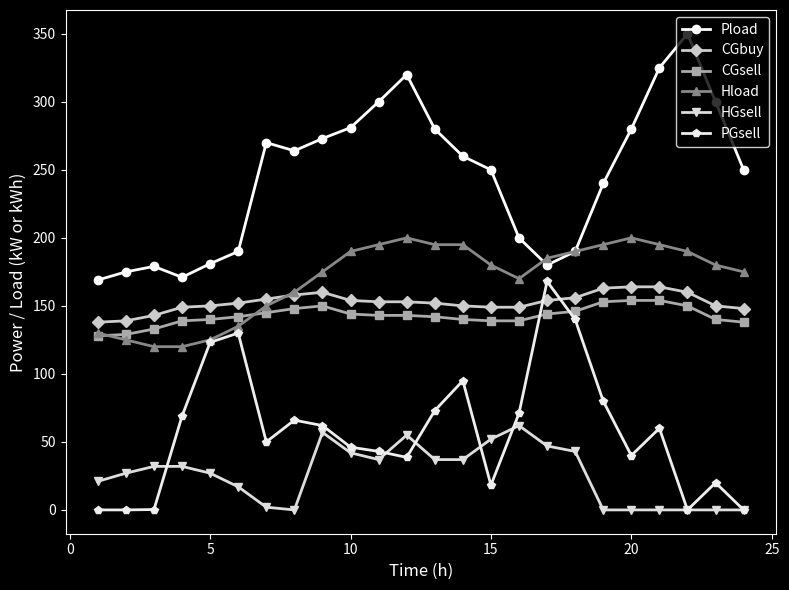

True or false: CGbuy has more than 0 interior local peaks.

True